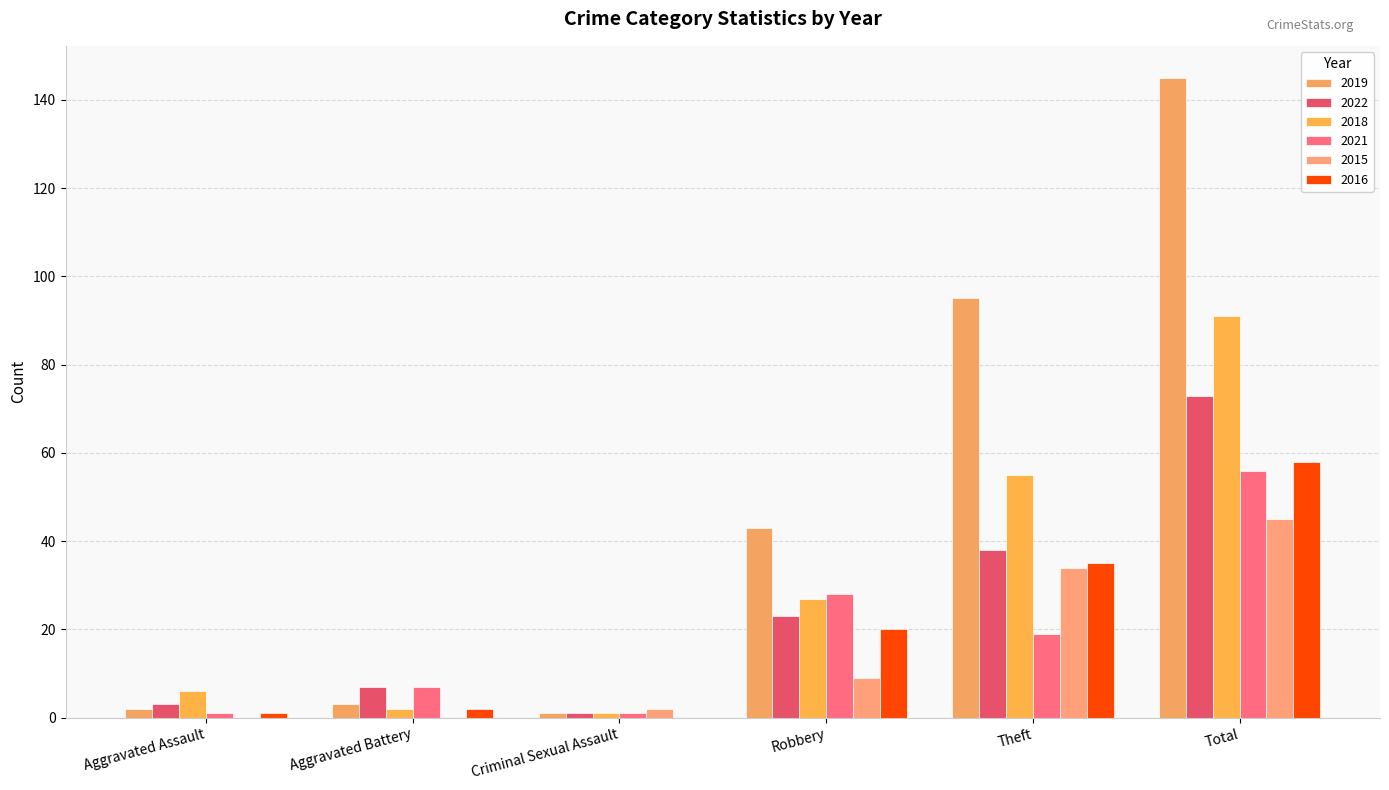

How many categories are shown in the chart?

6